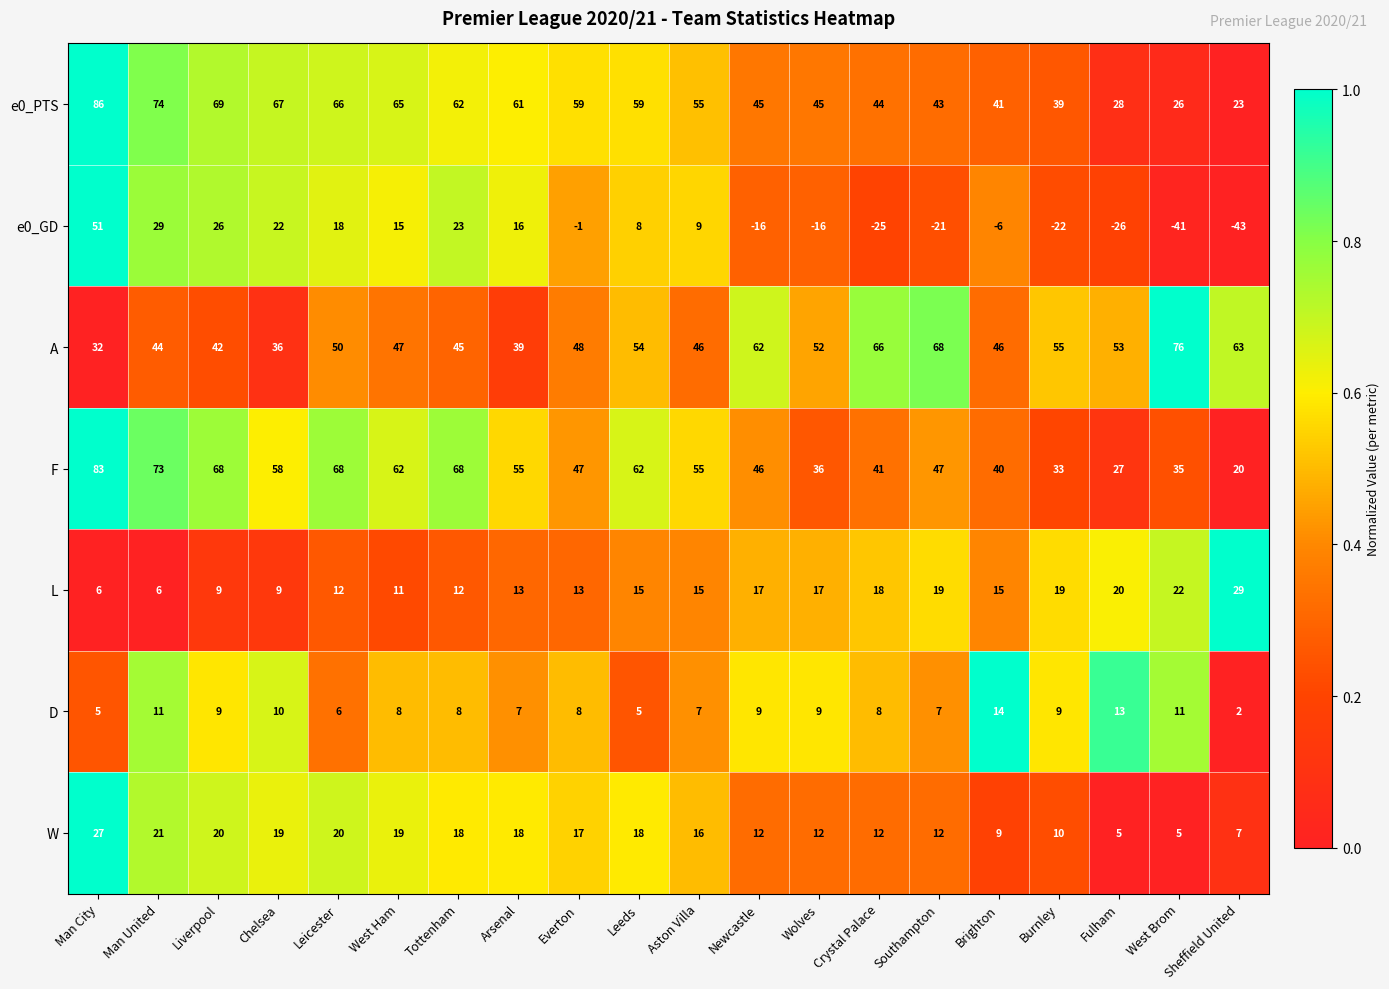

What is the difference between the second highest and second lowest values in the e0_GD series?

70